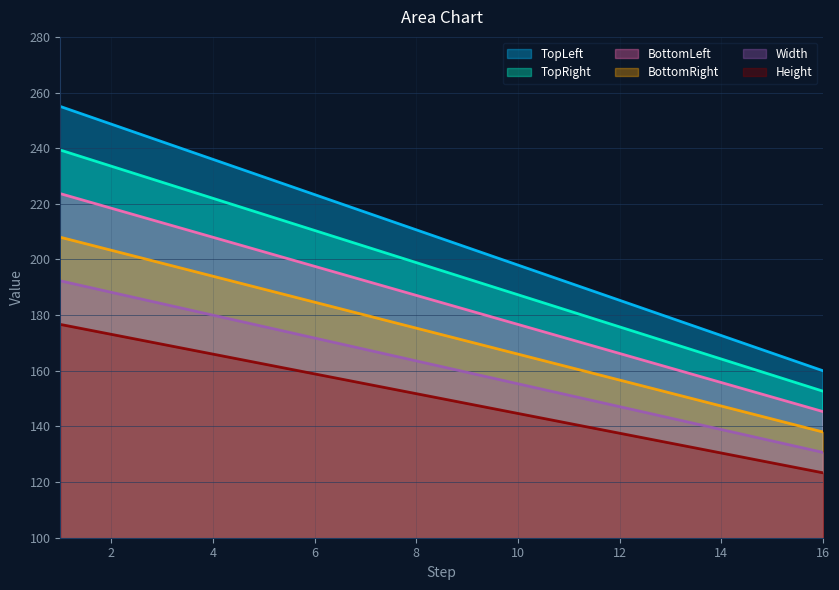

What is the minimum value for TopRight?

152.7